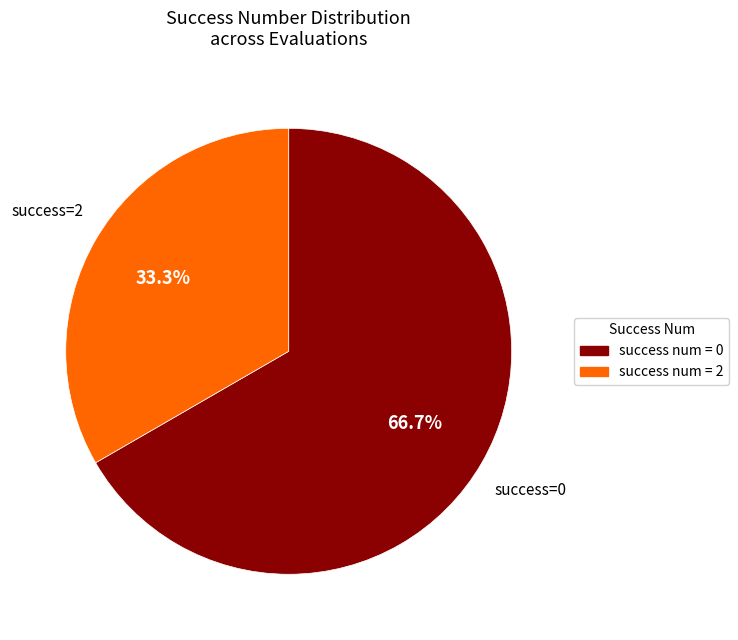

Does any single category account for the majority?

Yes